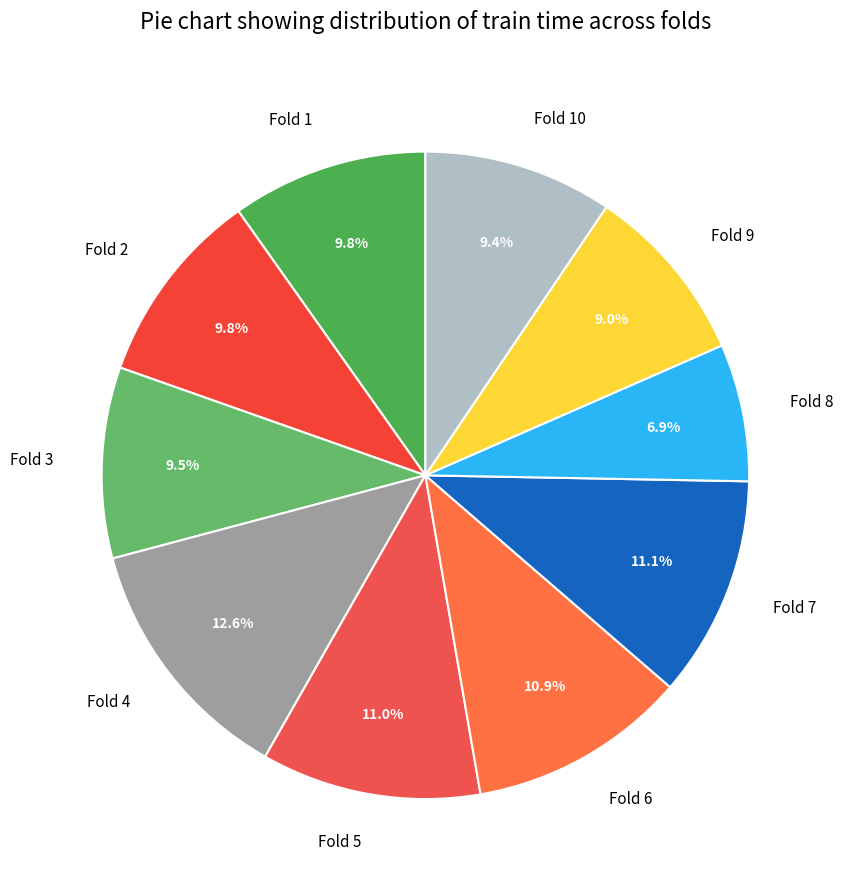

Which has a higher value, Fold 9 or Fold 4?

Fold 4